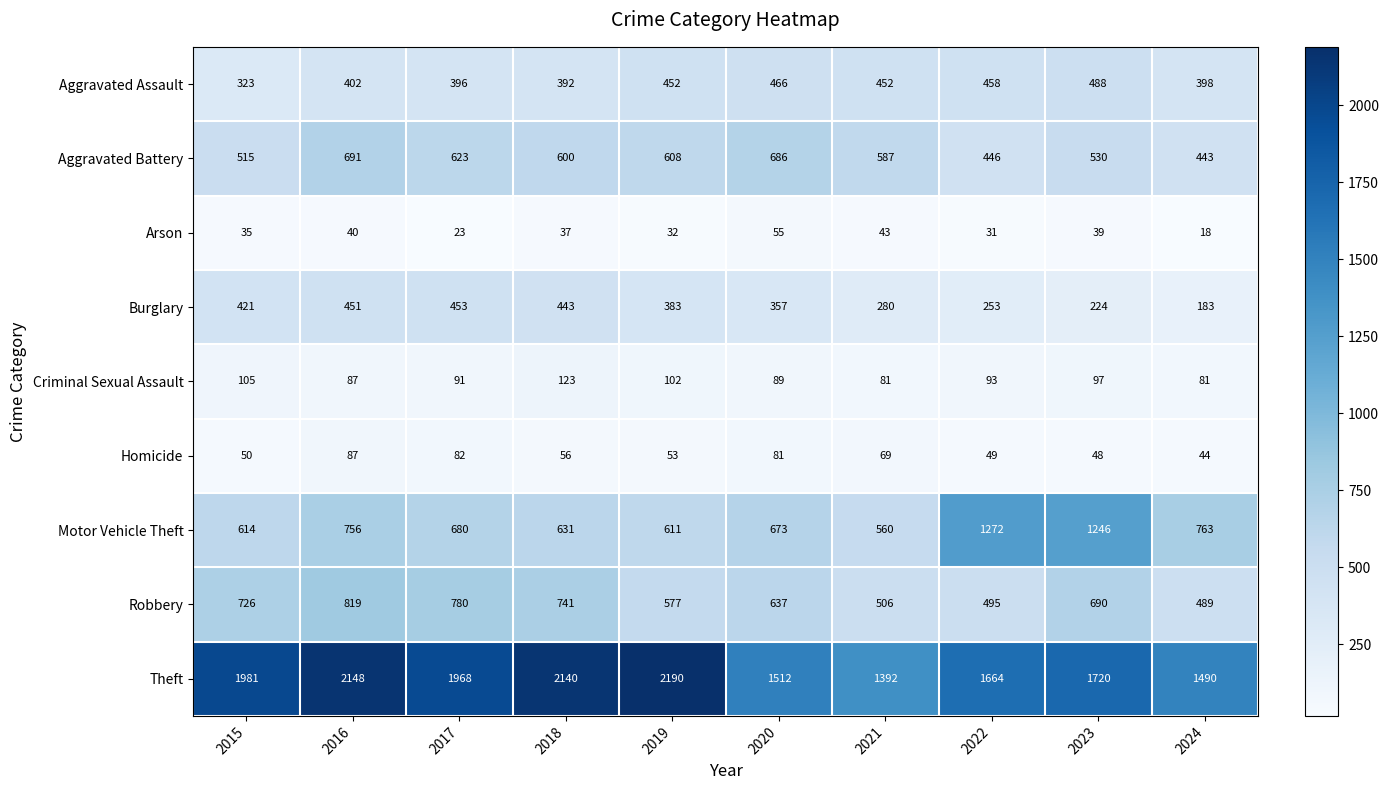

What is the total value across all series at 2022?

4761